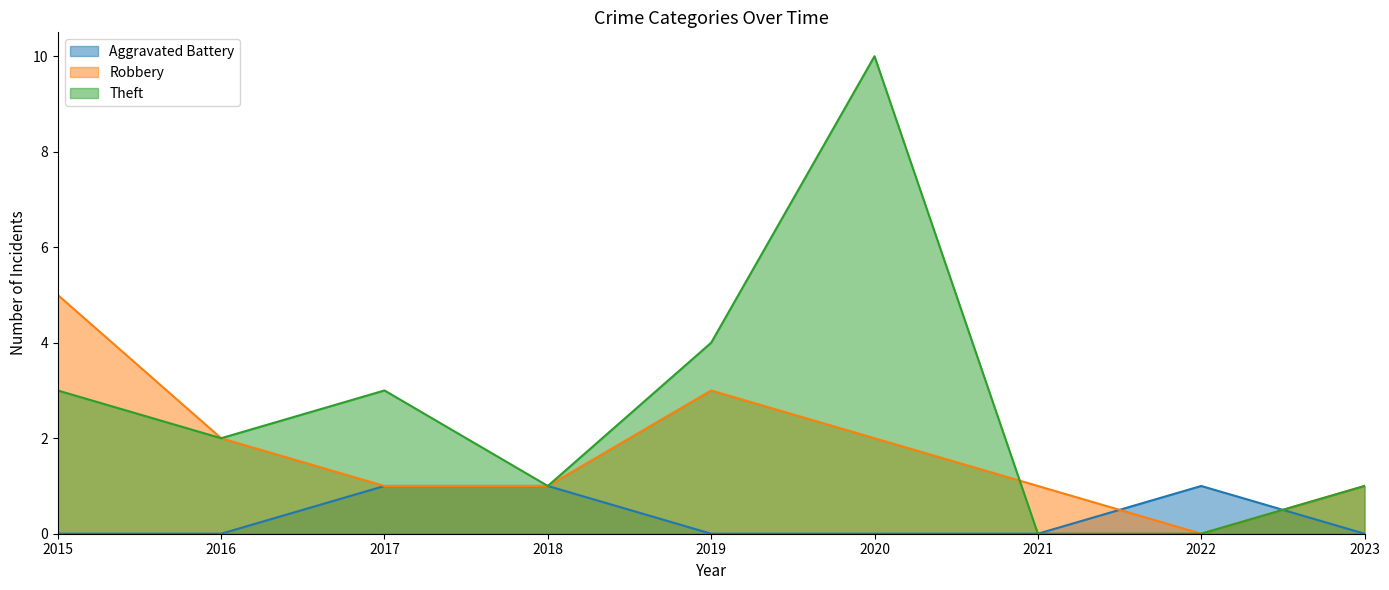

Is the value of Theft at 2019 greater than the value of Aggravated Battery at 2016?

Yes